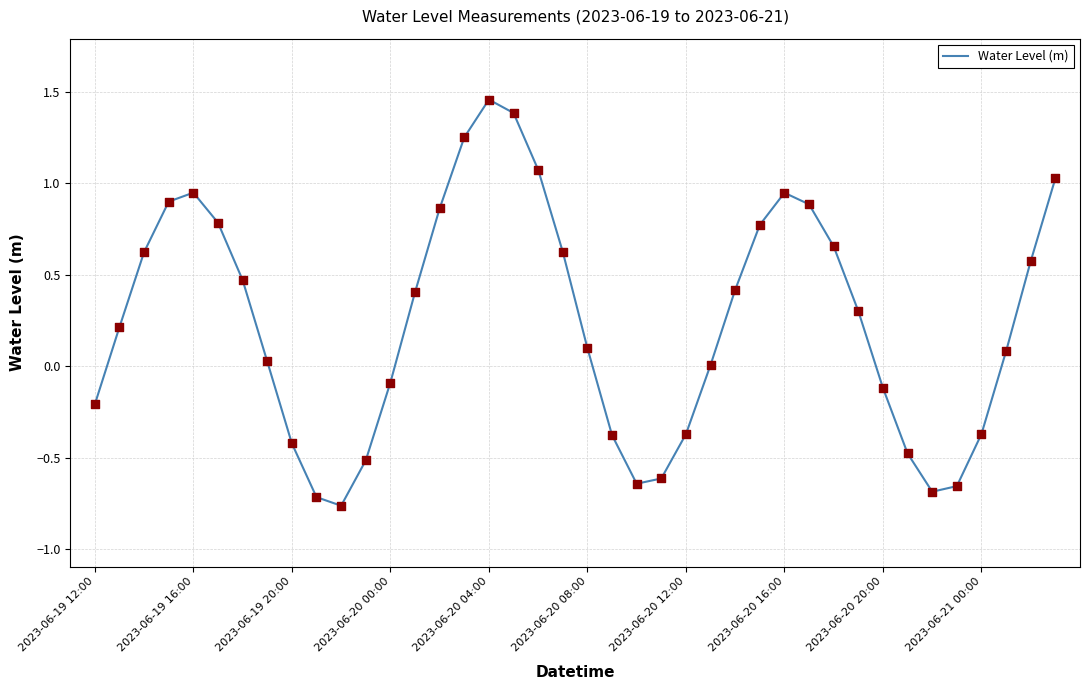

What is the difference between the maximum and minimum values?

2.2